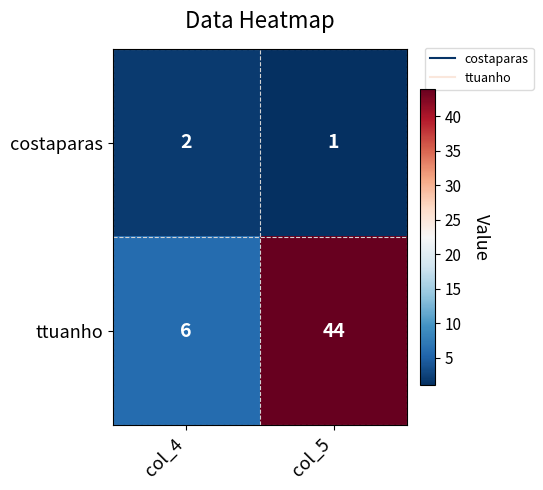

What is the difference between the highest and lowest values at col_4?

4